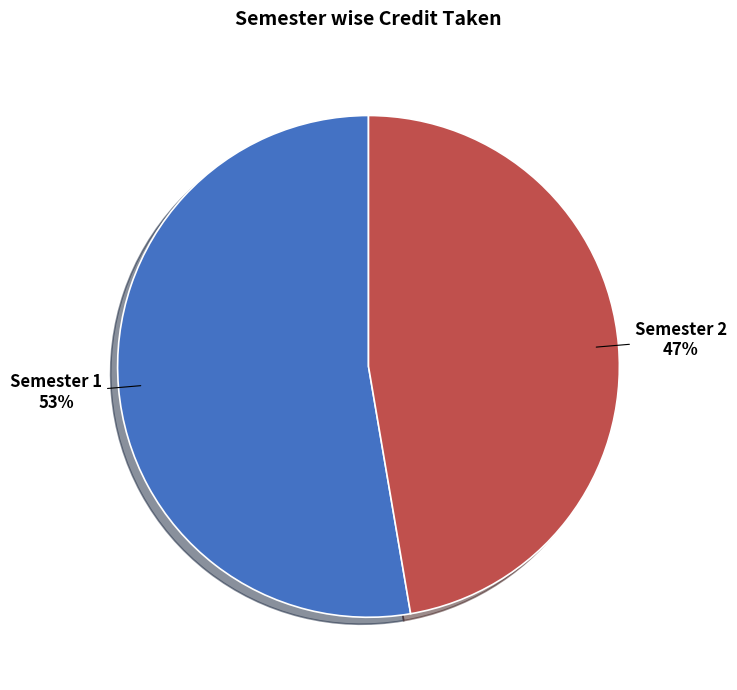

Combined, do Semester 1 and Semester 2 account for over 50%?

Yes